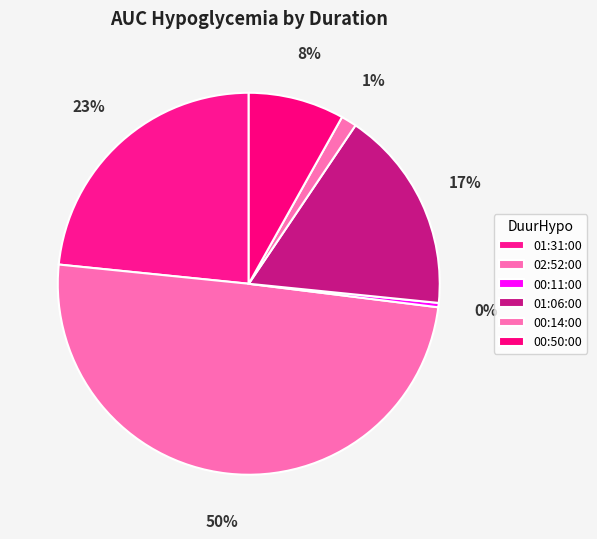

Is the sum of 01:06:00 and 00:14:00 greater than half?

No